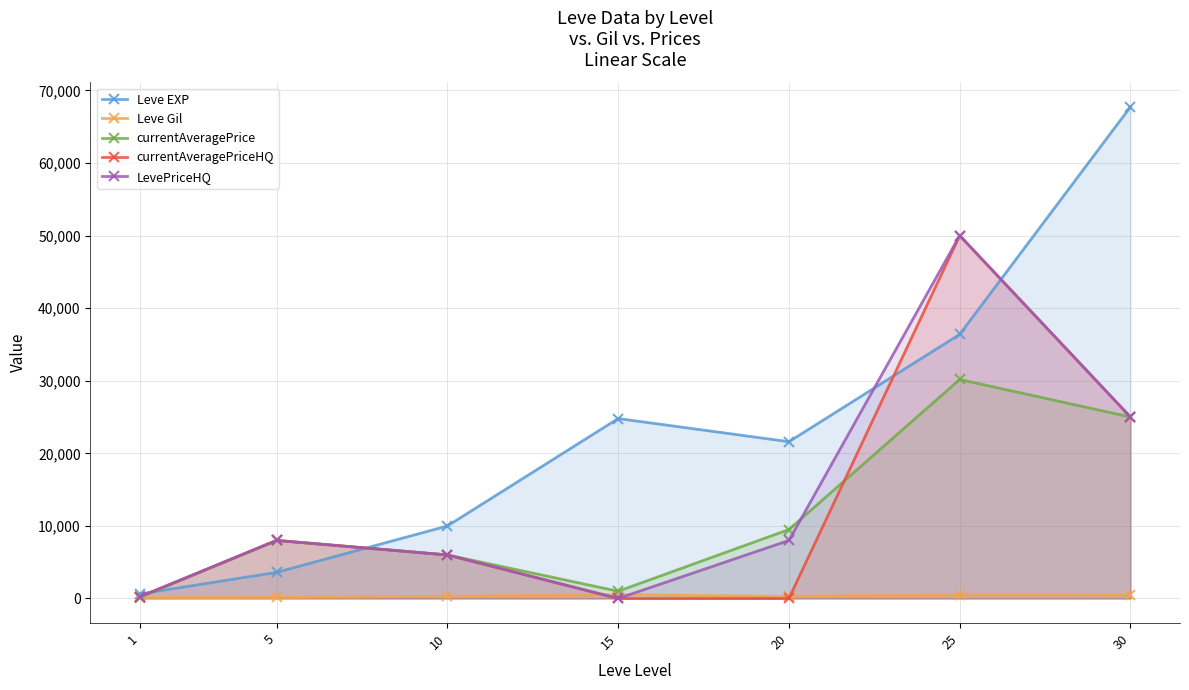

Is the value of Leve EXP at 15 greater than the value of currentAveragePrice at 5?

Yes